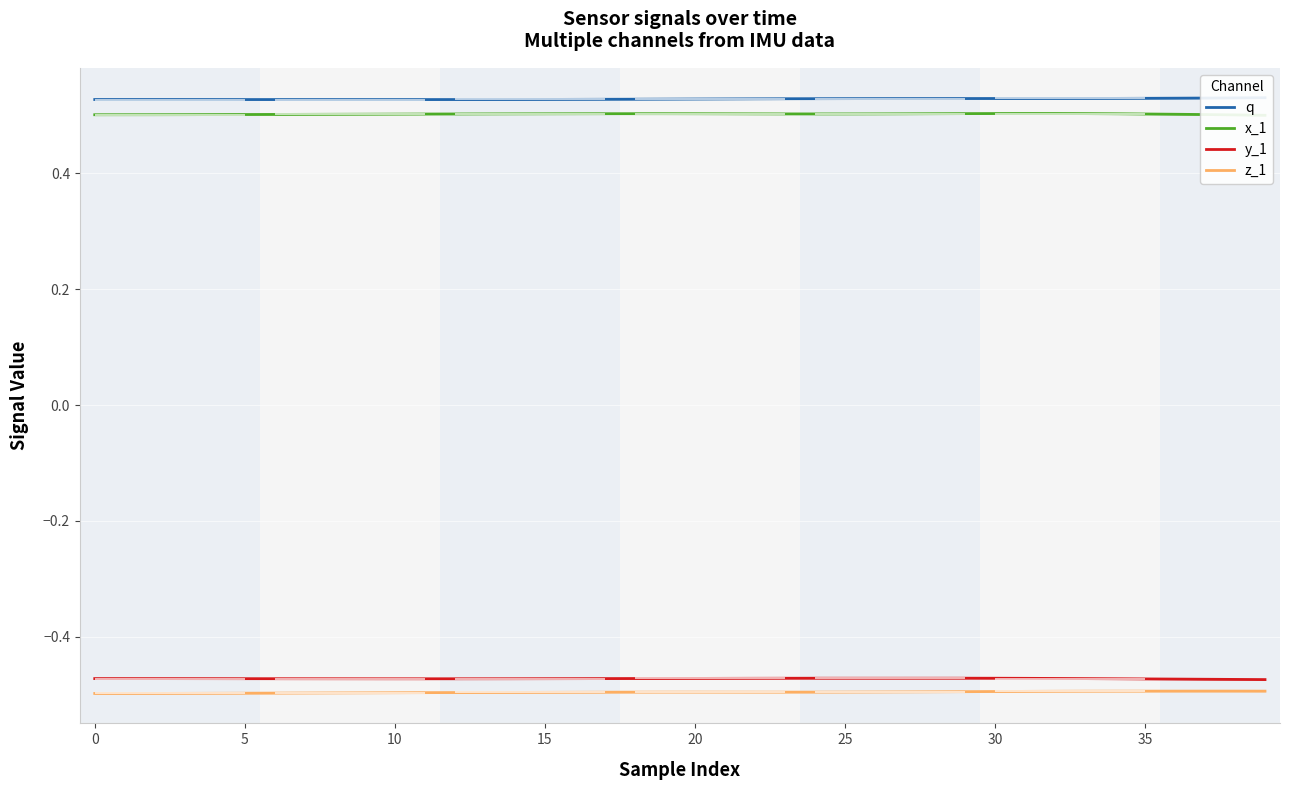

What is the label of the 12th point from the right?

28